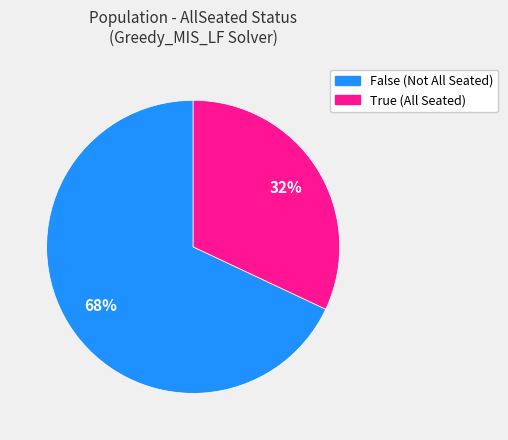

The False slice represents 53% of the pie. True or false?

False